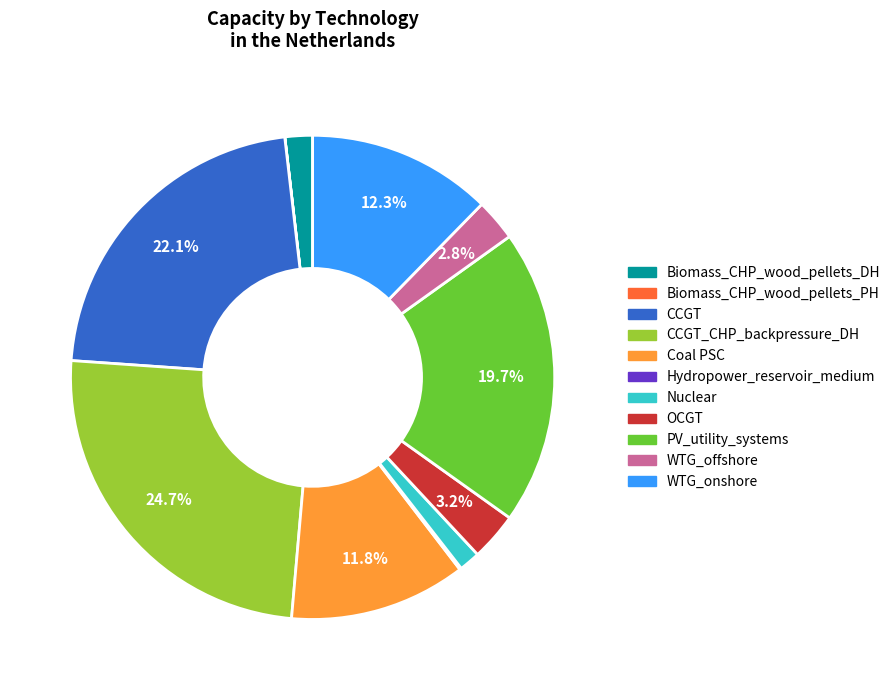

To the nearest percent, what percentage of the pie is OCGT?

3%